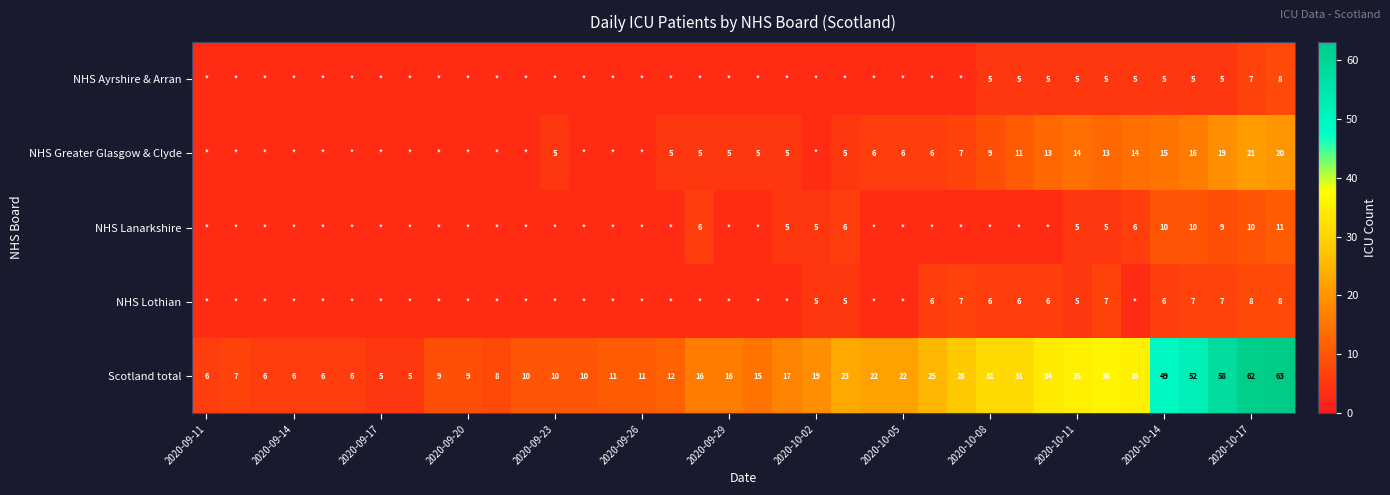

At how many categories does at least one series exceed 58?

2